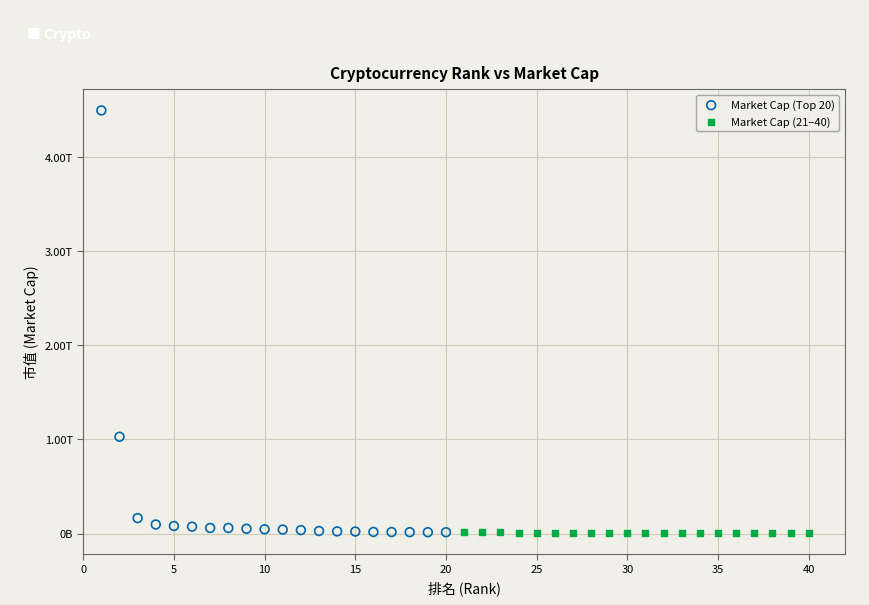

Which series reaches the maximum Y coordinate?

Market Cap (Top 20)